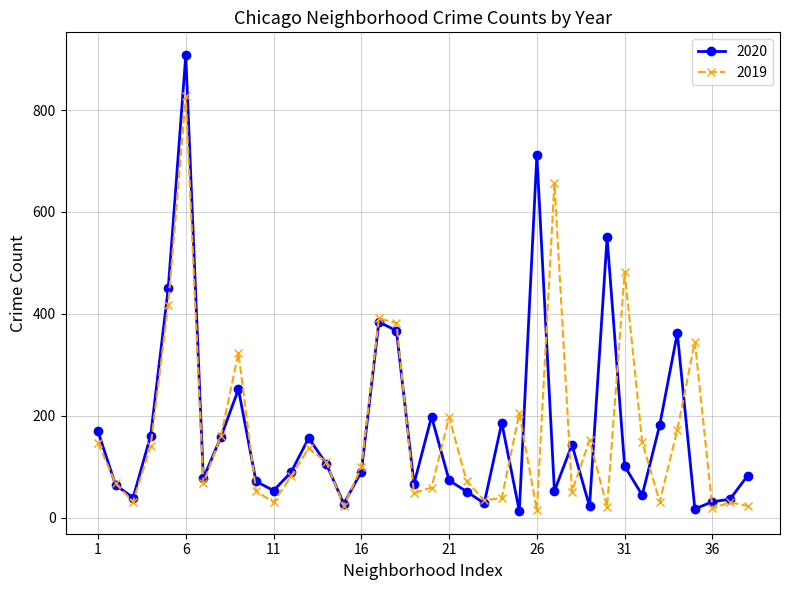

What is the greatest value displayed?

908